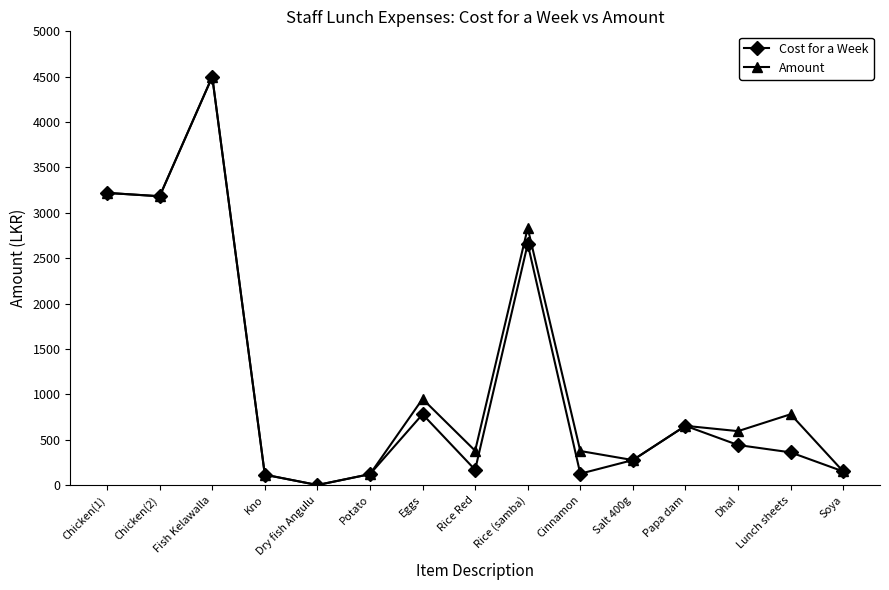

In Amount, how many points are lower than both neighbors (excluding endpoints)?

5